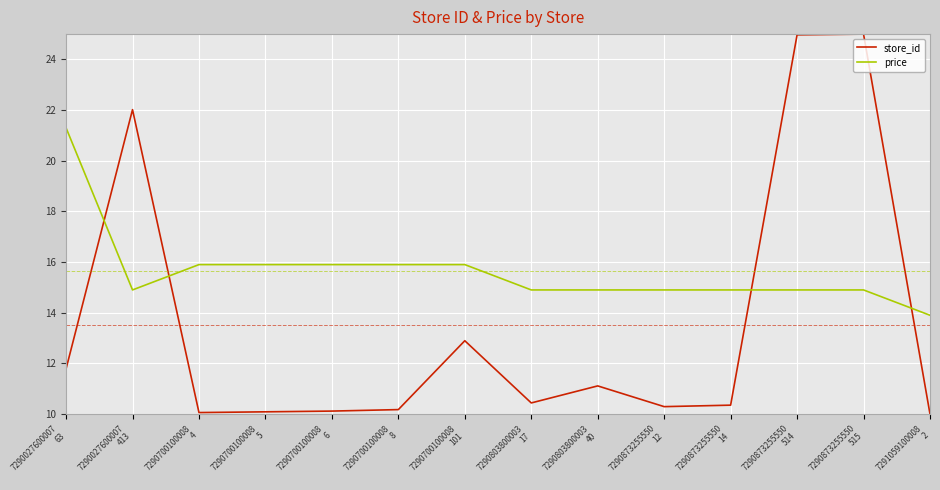

Which series has the largest total across all categories?

price